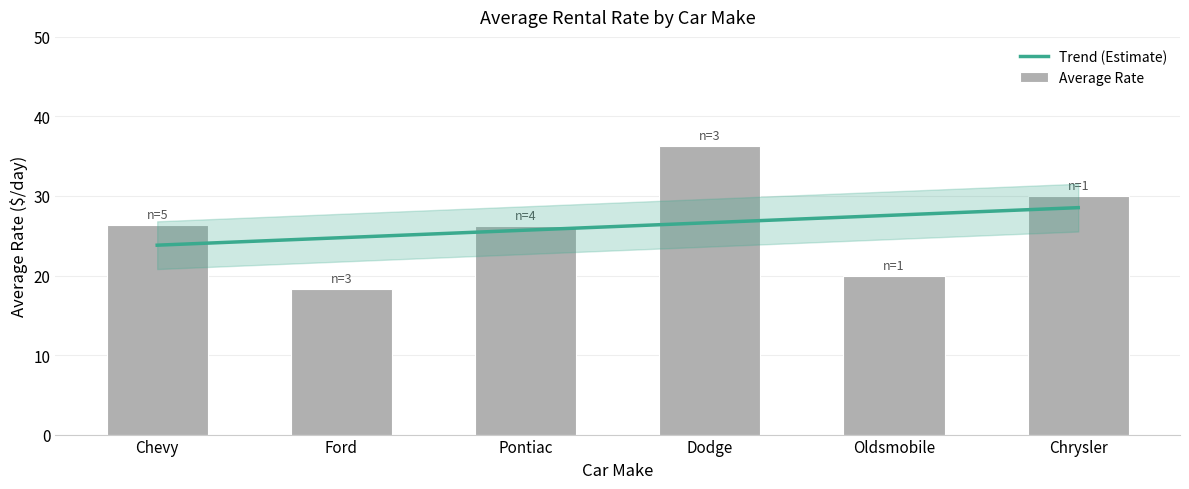

What is the smallest value displayed?

18.3